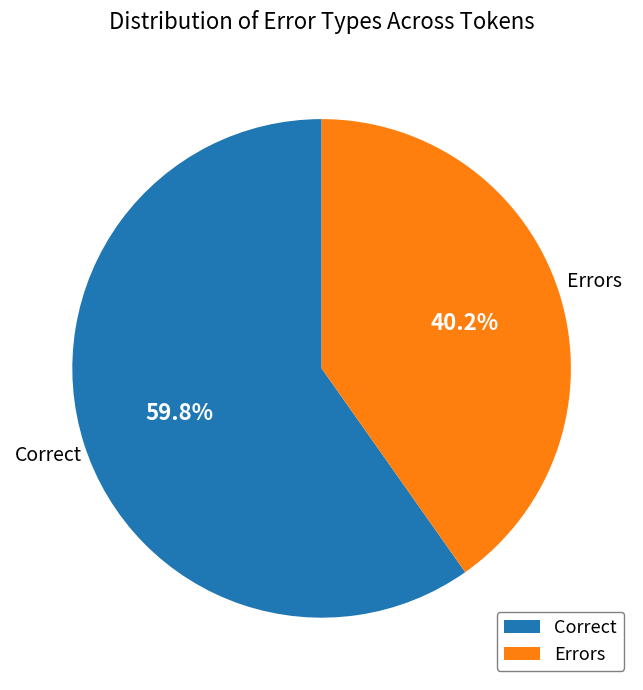

To the nearest percent, what is the average slice percentage?

50%